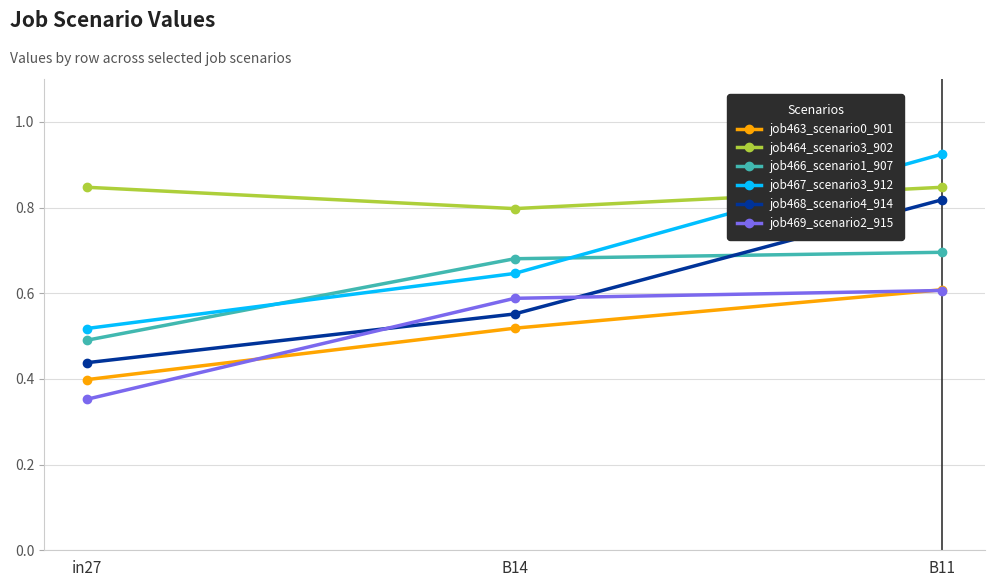

Does the chart display data point markers on the line(s)?

Yes